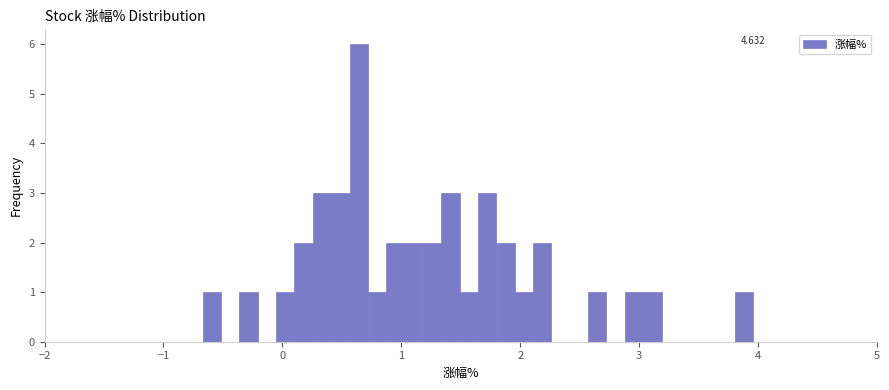

Read against the x-axis, roughly where is the centre of the tallest bar?

0.6